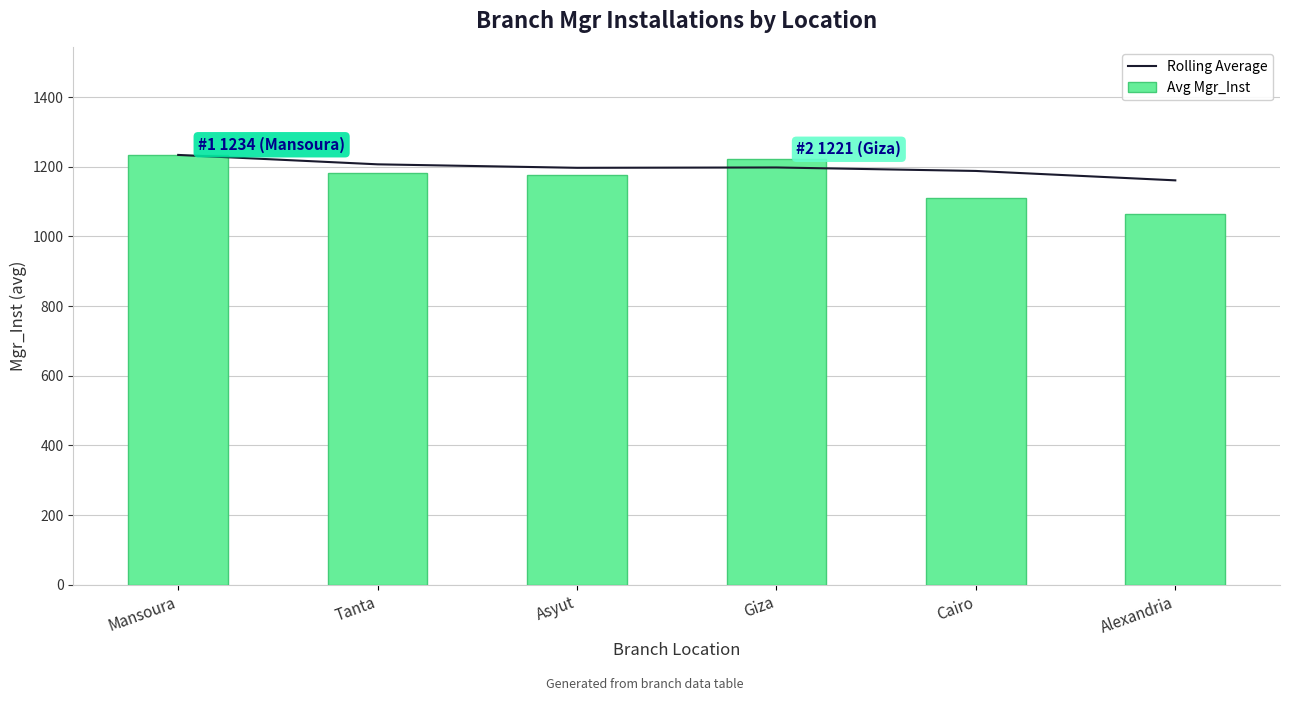

Which category has the lowest value in the Avg Mgr_Inst series?

Alexandria